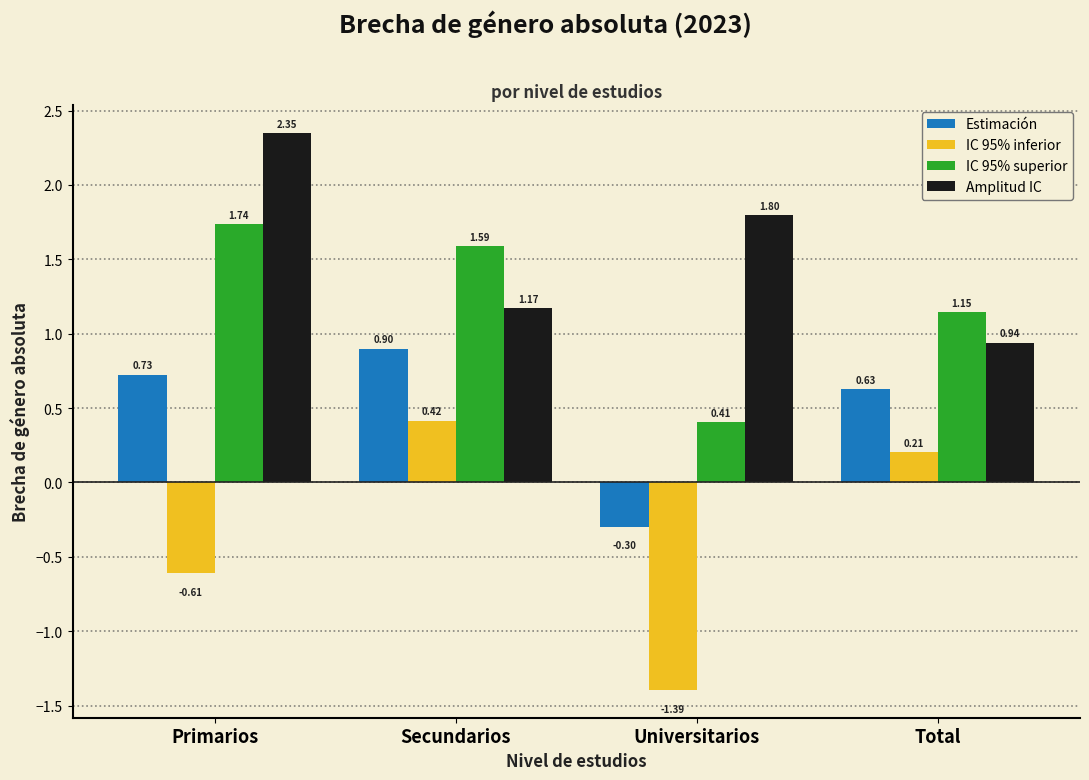

Which series has the largest total across all categories?

Amplitud IC